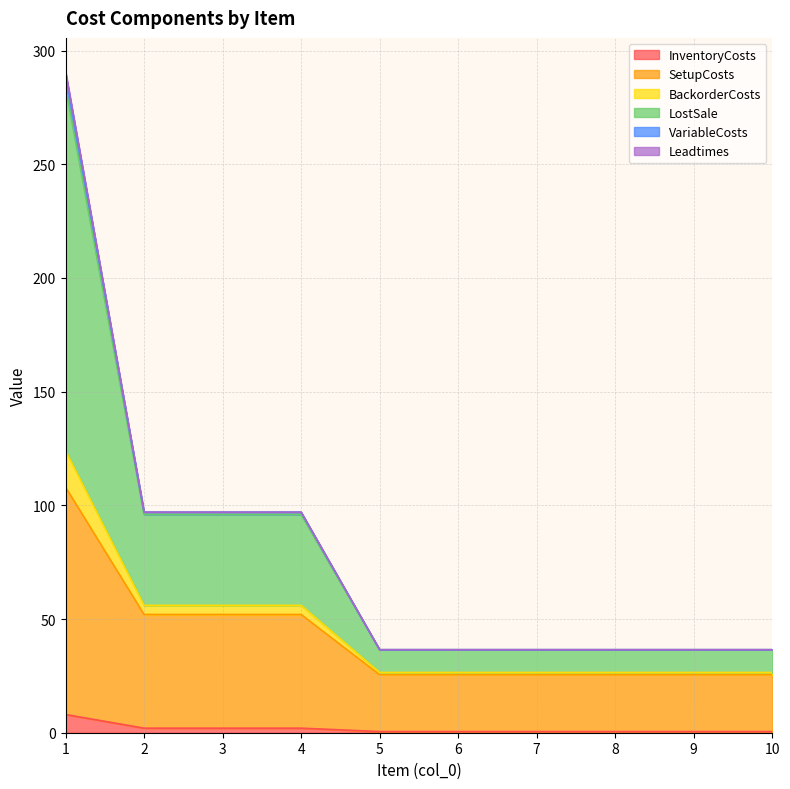

Does the chart have visible grid lines?

Yes